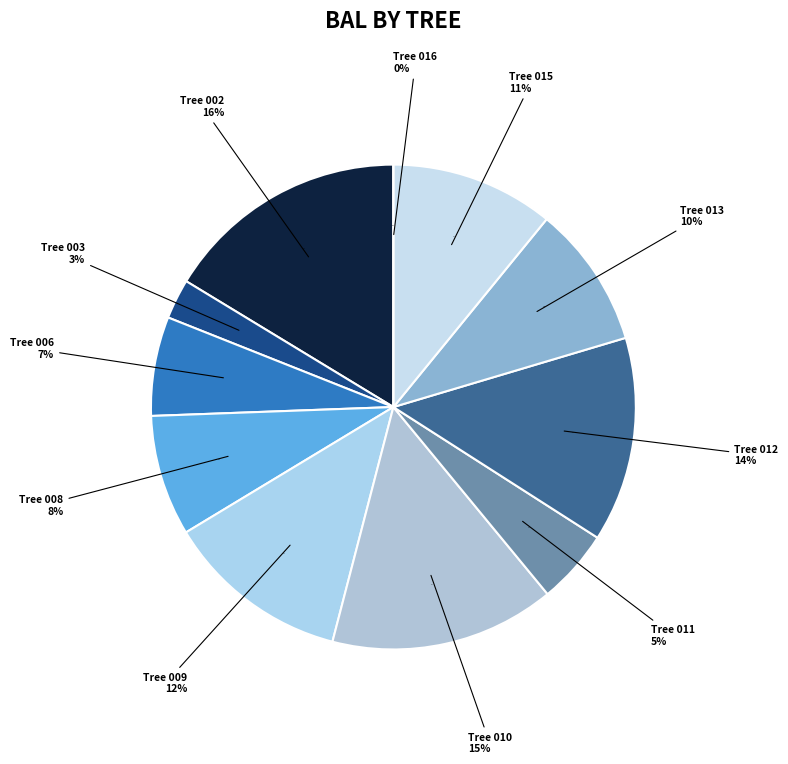

How many segments does this pie chart have?

11